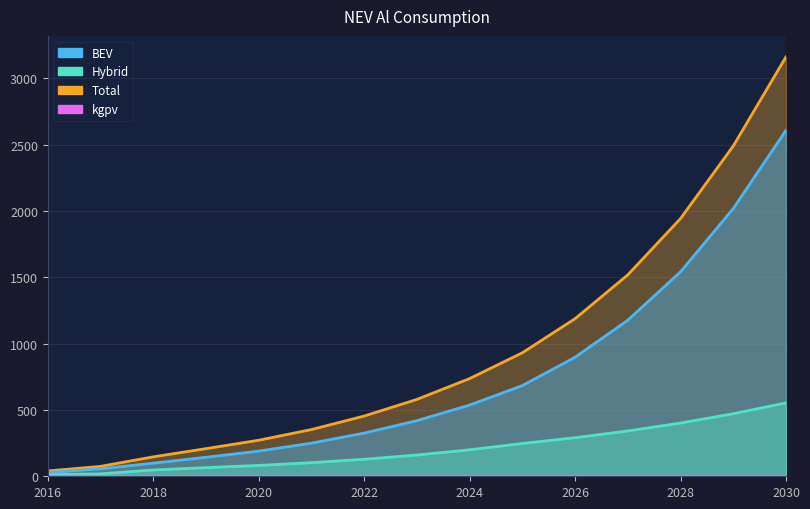

Which category has the highest value in the BEV series?

2030